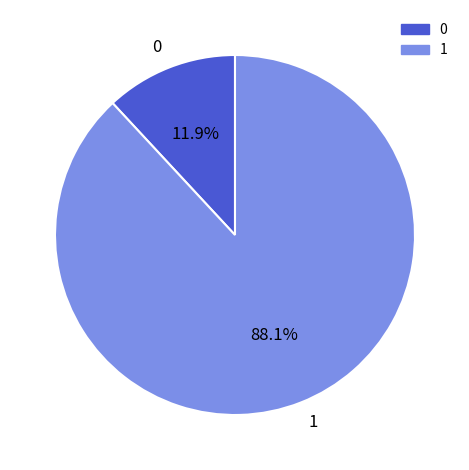

How much of the chart is everything except 0?

88.1%